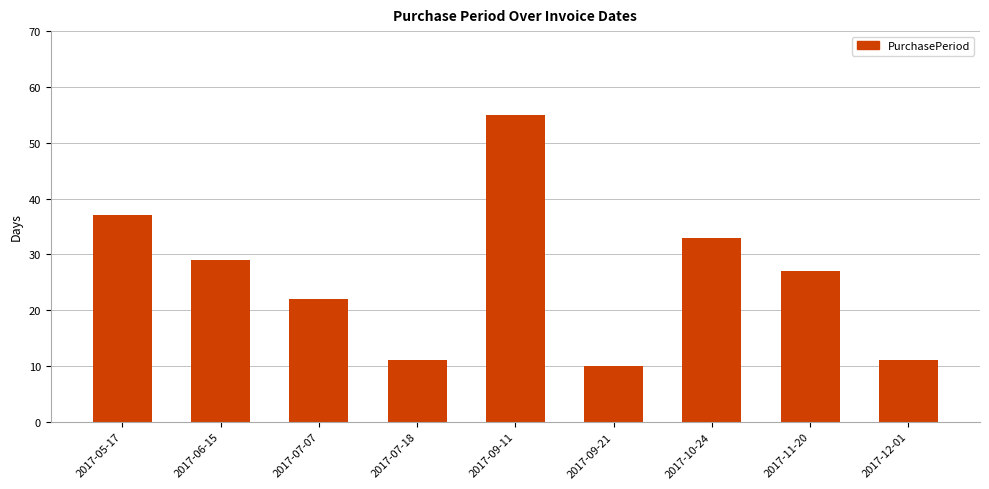

True or false: the data shows 37 at 2017-05-17.

True